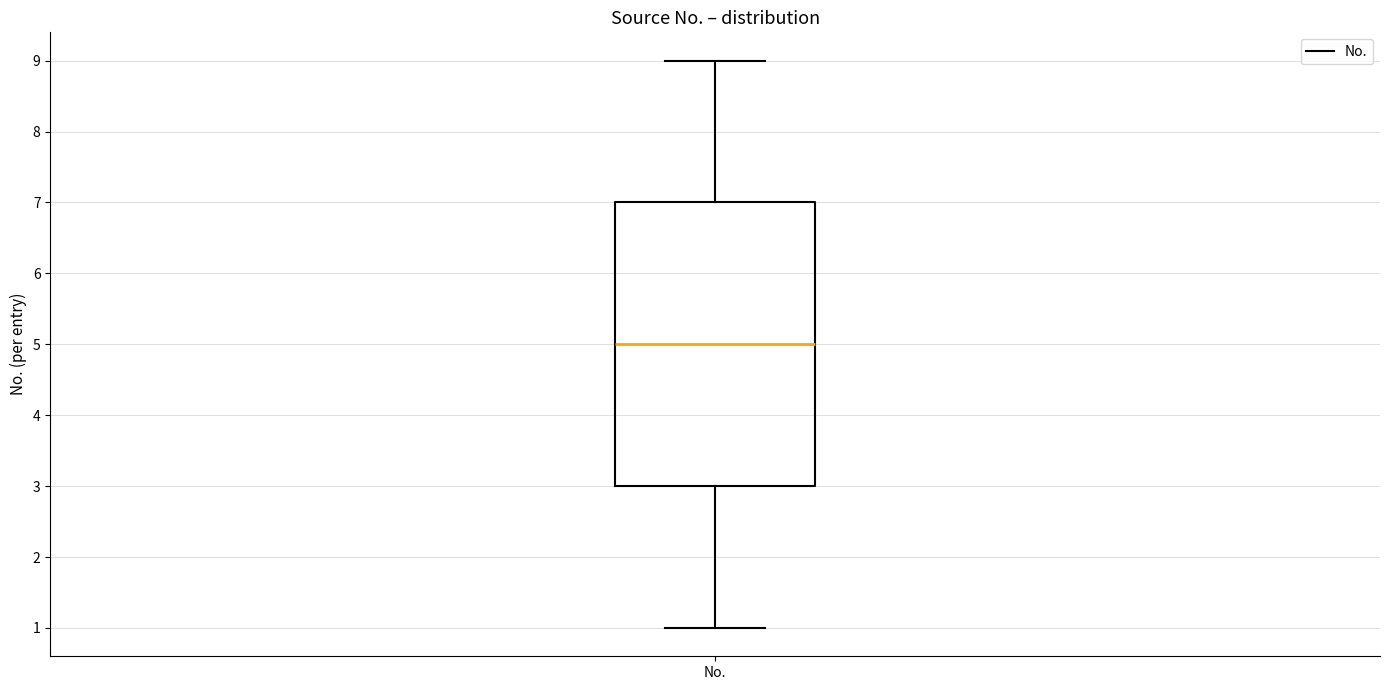

Transcribe this box plot: give where the median line is, the range the box spans, and where the two whiskers end, as read against the y-axis. The values are not printed on the chart, so give them approximately, as read against the axis.

median 5, box 3 to 7, whiskers 1 to 9